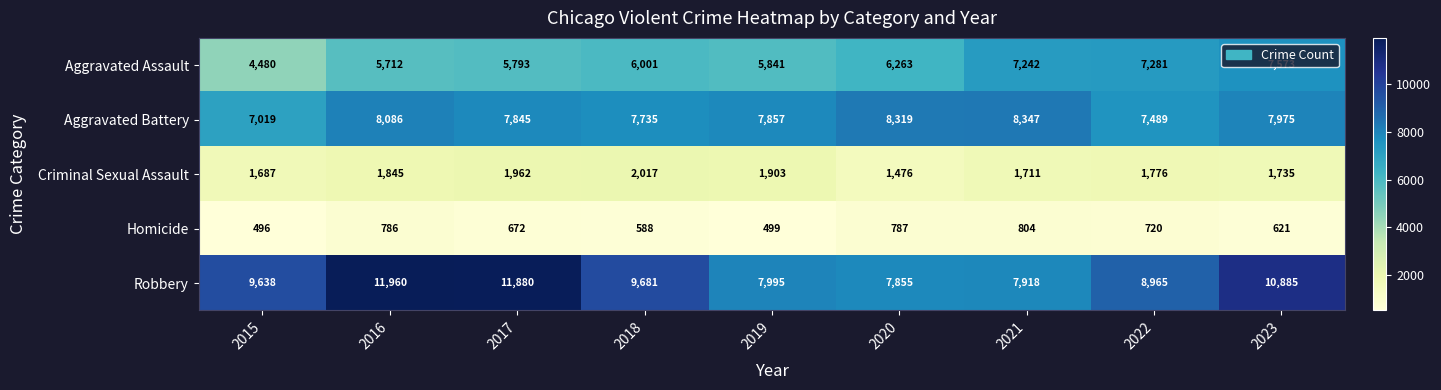

What is the smallest value displayed?

496